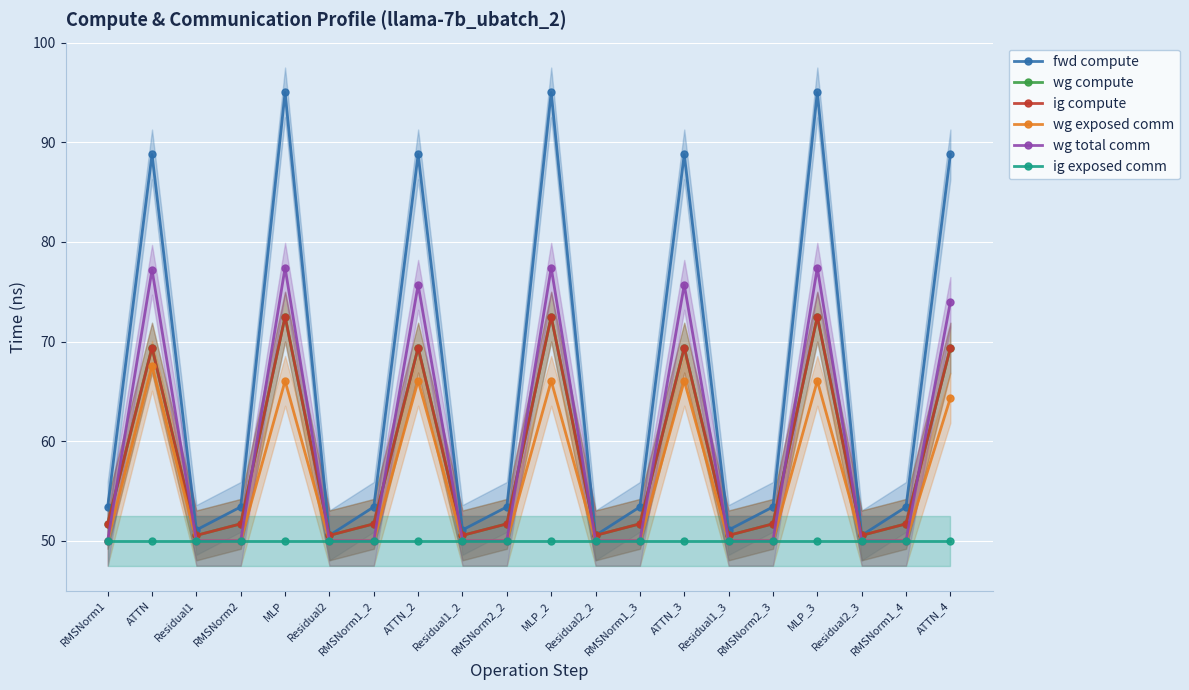

What is the label of the 15th point from the right?

Residual2